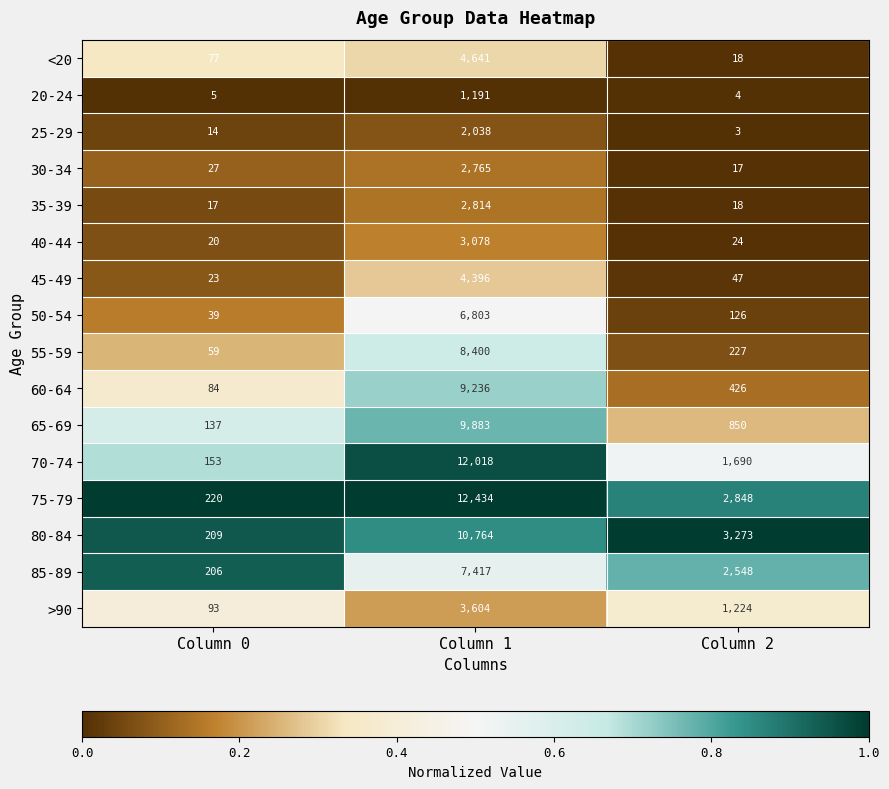

What is the sum of all 35-39 values?

2849